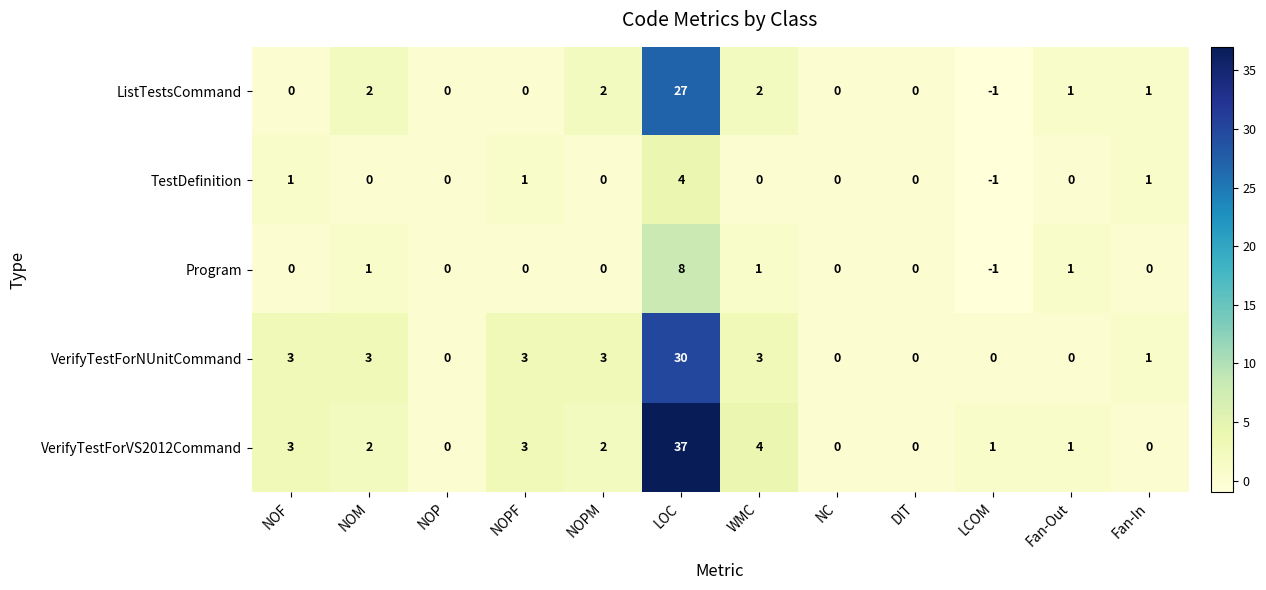

At which category is the sum across all series the highest?

LOC